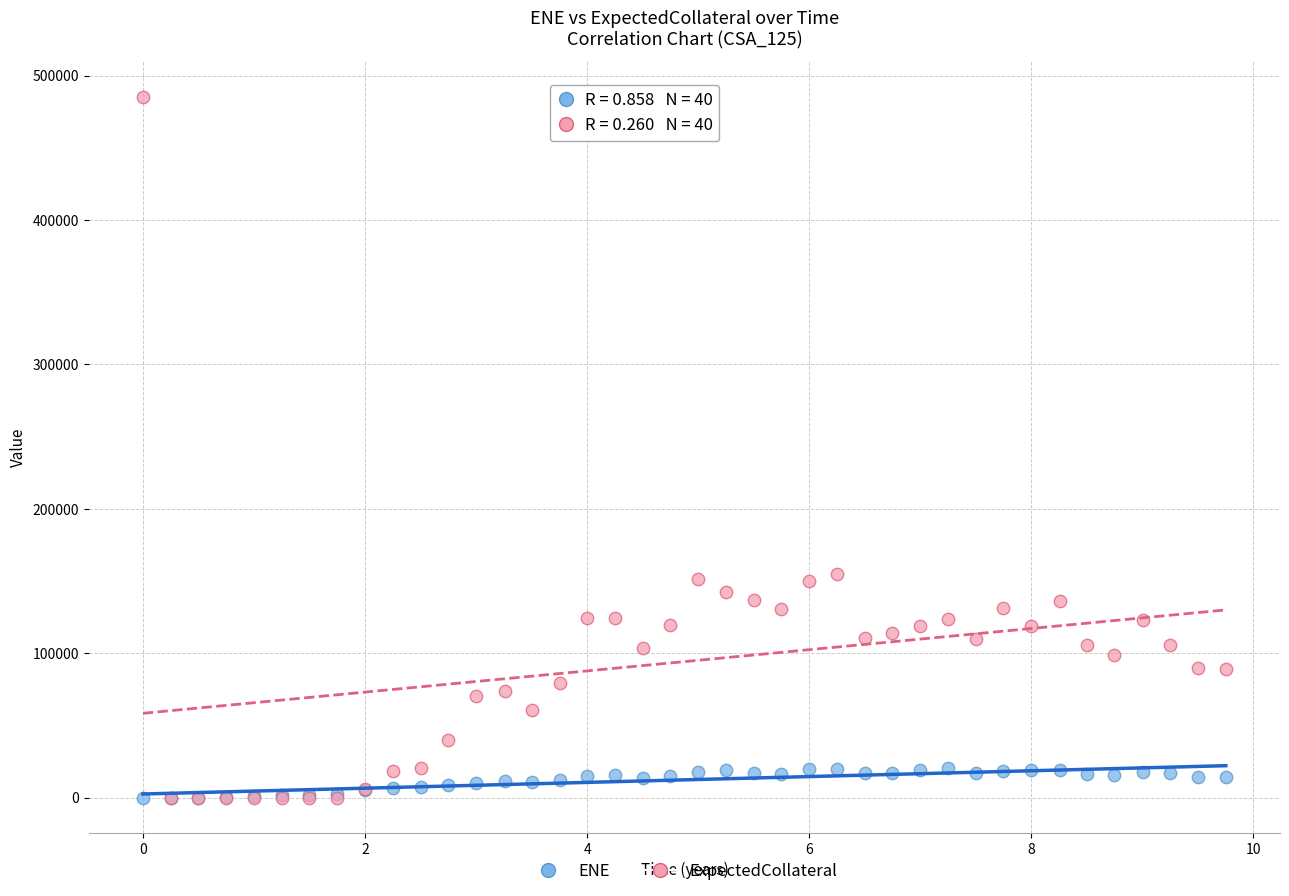

What are all the series names shown in the legend?

ENE, ExpectedCollateral